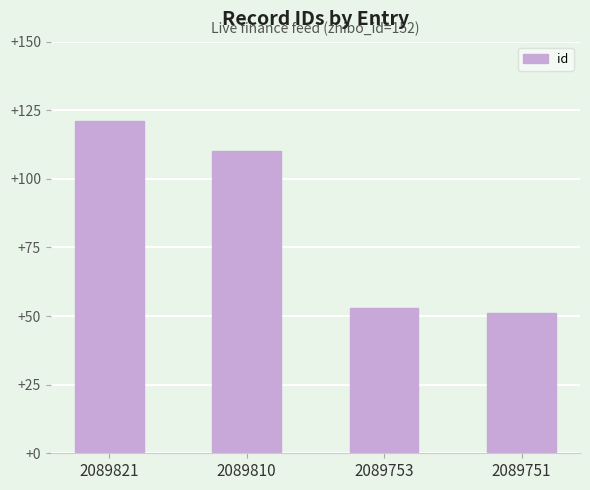

At which category does the chart reach its peak across all series?

2089821